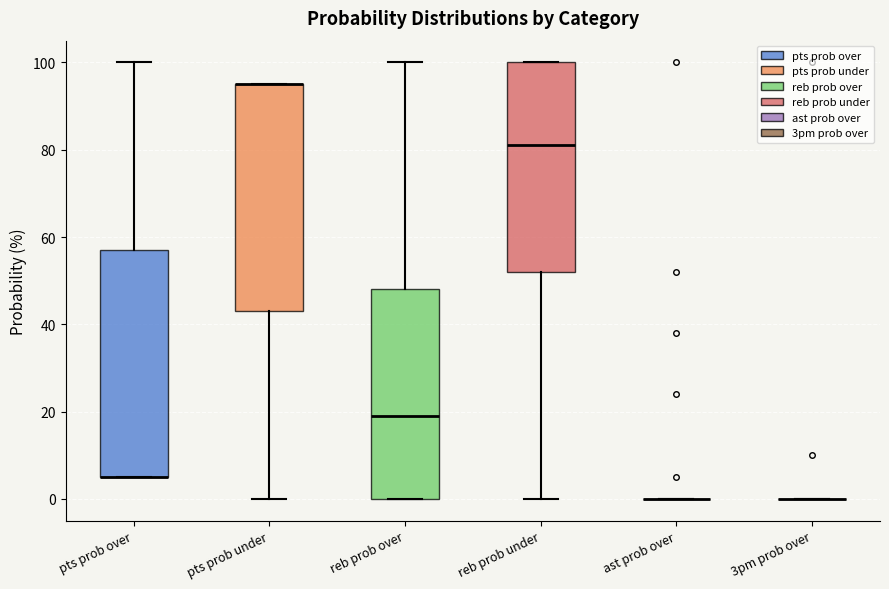

Where is the lower edge of the box for reb prob over on the y-axis? The values are not printed on the chart, so give them approximately, as read against the axis.

0